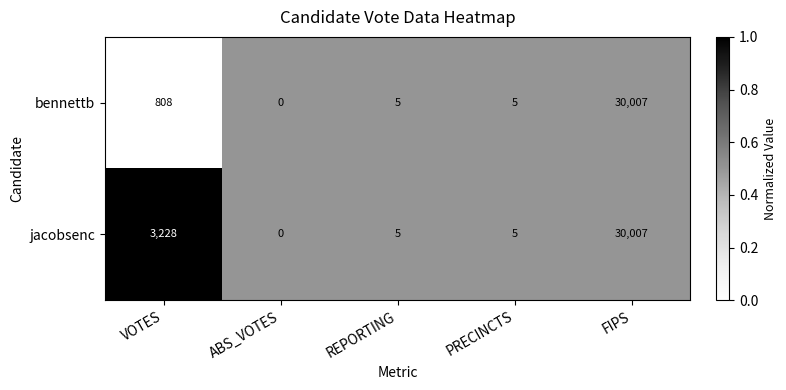

What is the difference between the highest and lowest values at VOTES?

2420